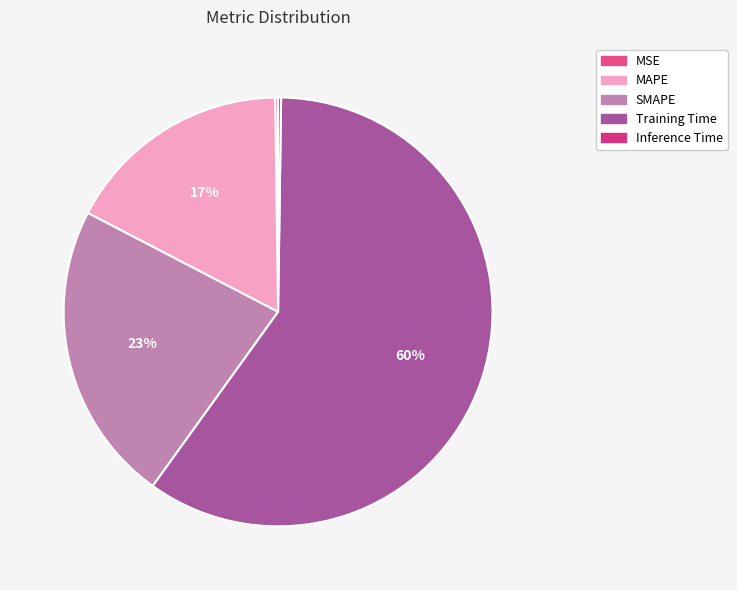

Approximately how many times larger is the value at SMAPE compared to Training Time?

0.4